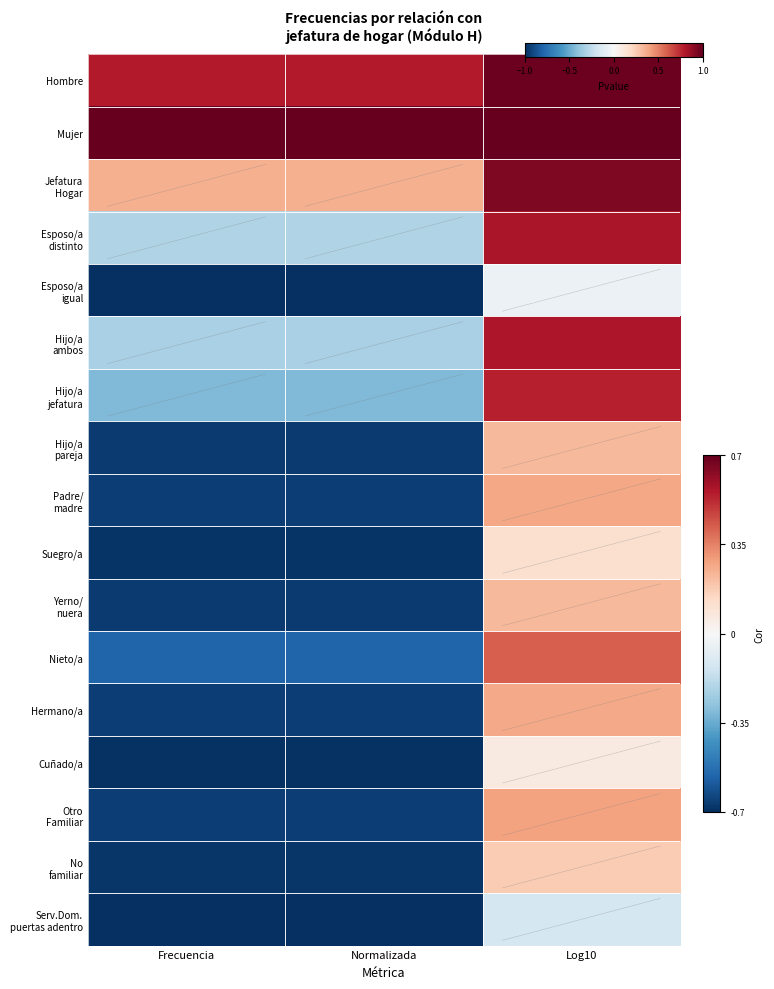

At how many categories does at least one series exceed 0?

3